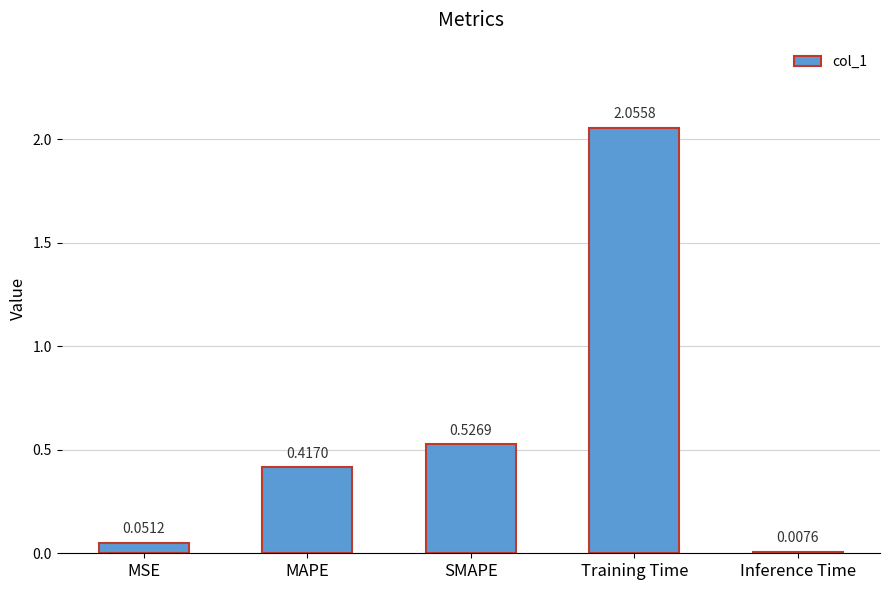

Is it true that the value at SMAPE is 0.3?

False